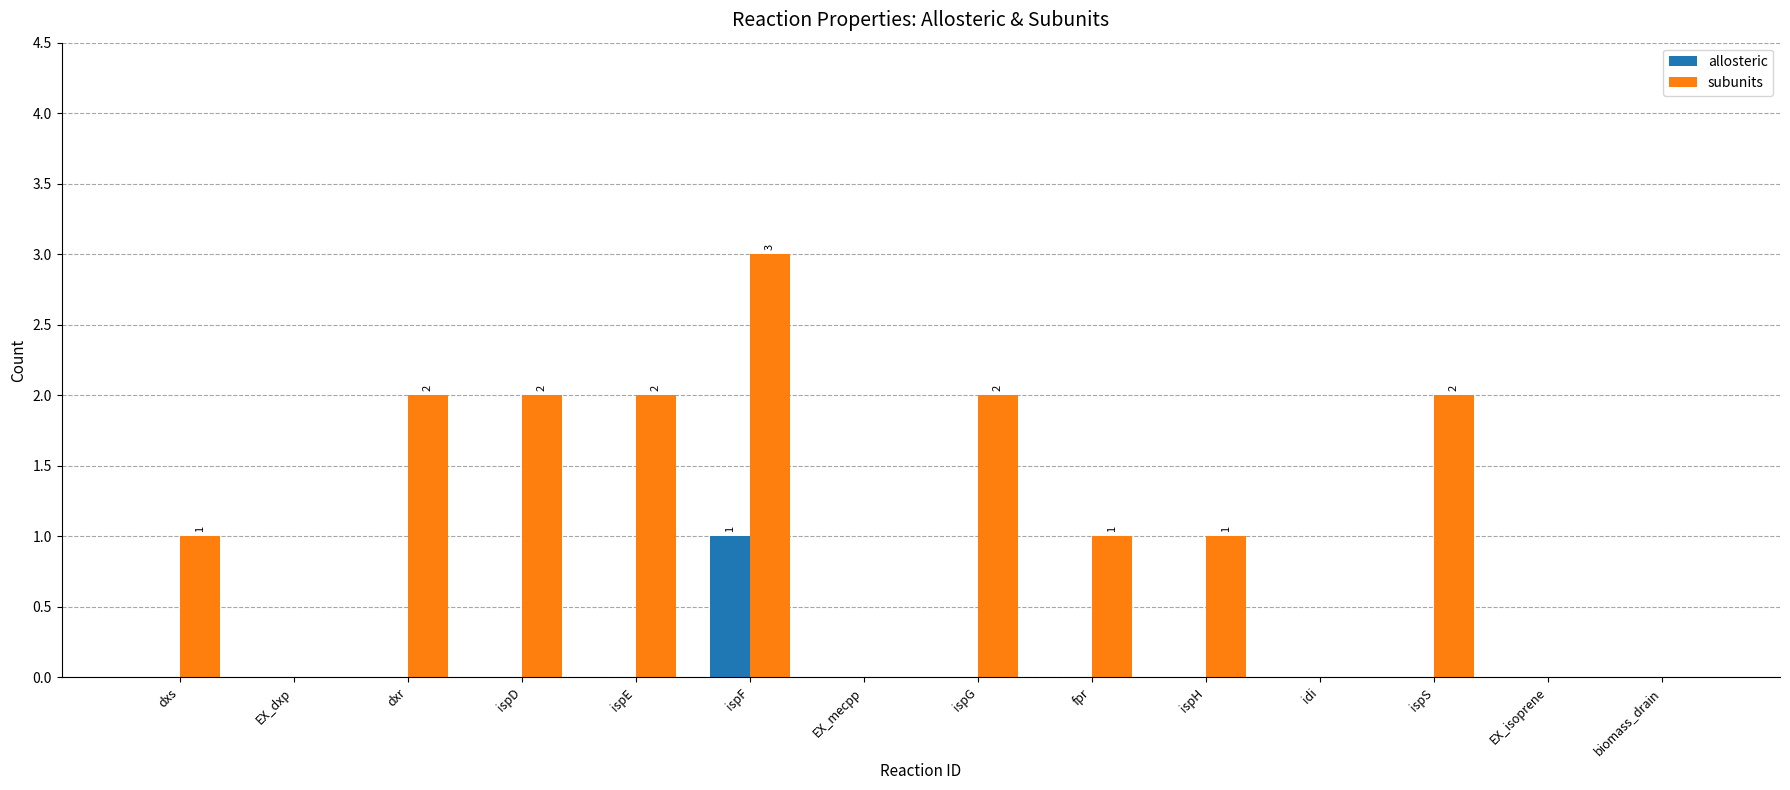

What is the sum of the subunits values at ispD and ispF?

5